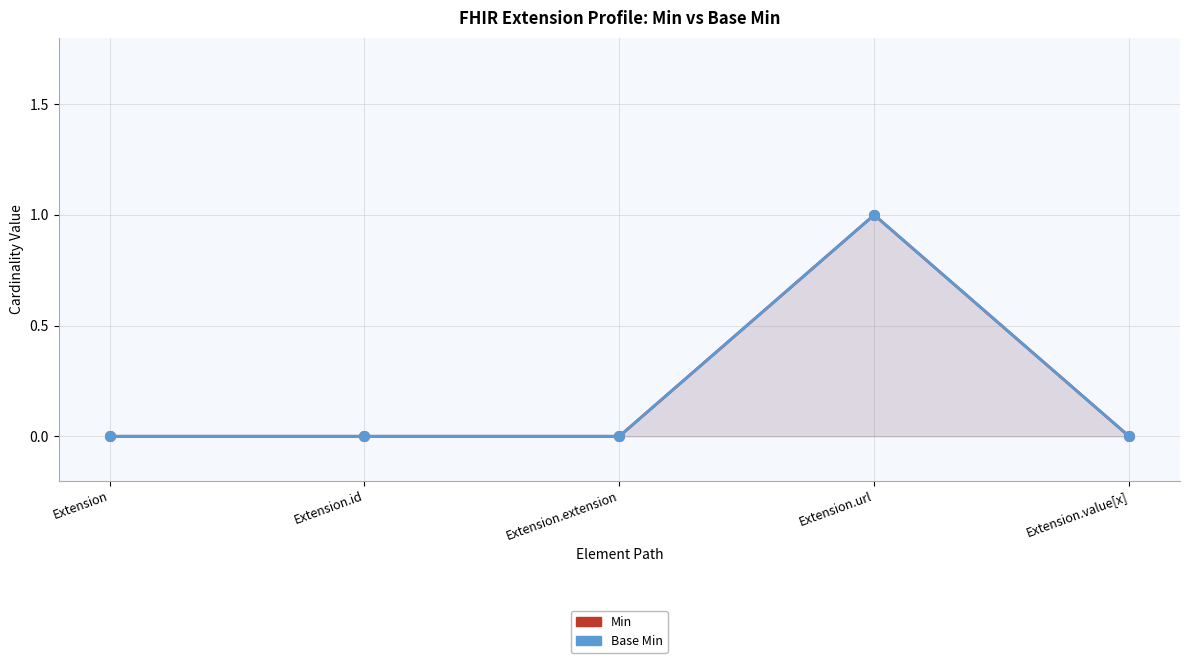

What is the difference between the maximum and minimum values in the Base Min series?

1